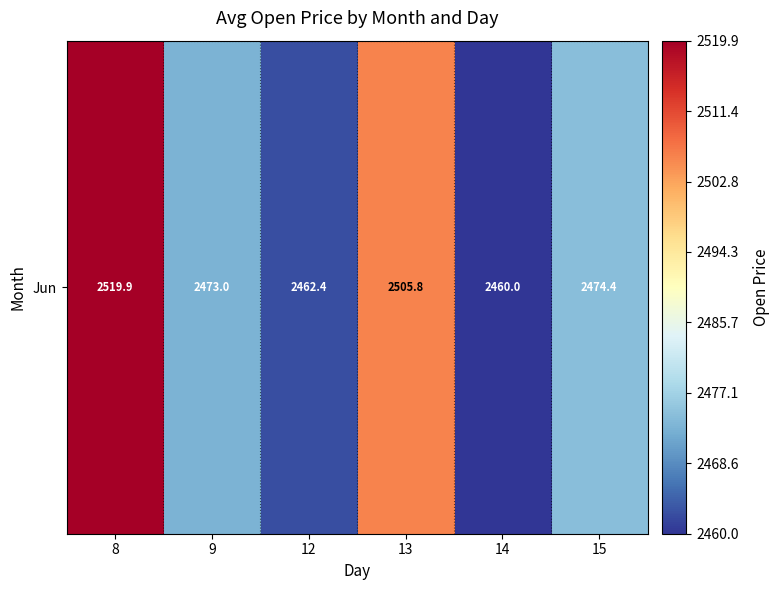

Where does the data first go above 2474?

8